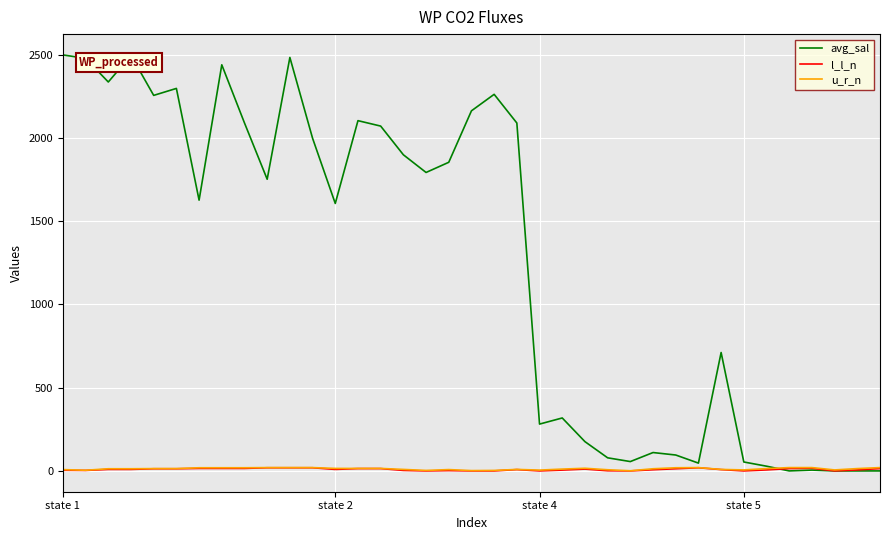

What is the maximum value for avg_sal?

2497.9